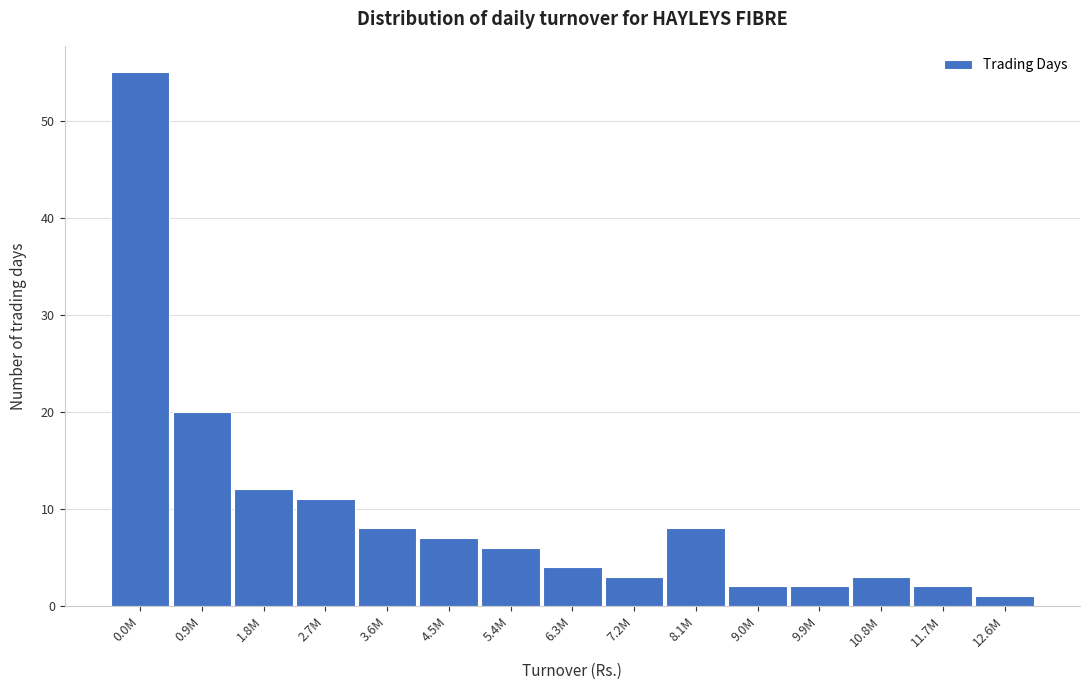

Reading left to right, extract all data points from this chart.

0.0M=55	0.9M=20	1.8M=12	2.7M=11	3.6M=8	4.5M=7	5.4M=6	6.3M=4	7.2M=3	8.1M=8	9.0M=2	9.9M=2	10.8M=3	11.7M=2	12.6M=1